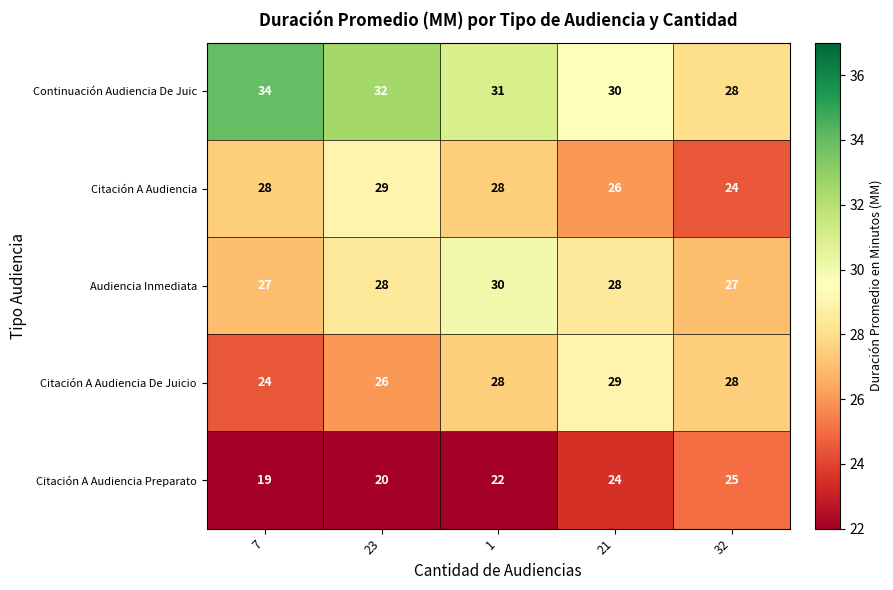

At which label does Continuación Audiencia De Juic first exceed 31?

7